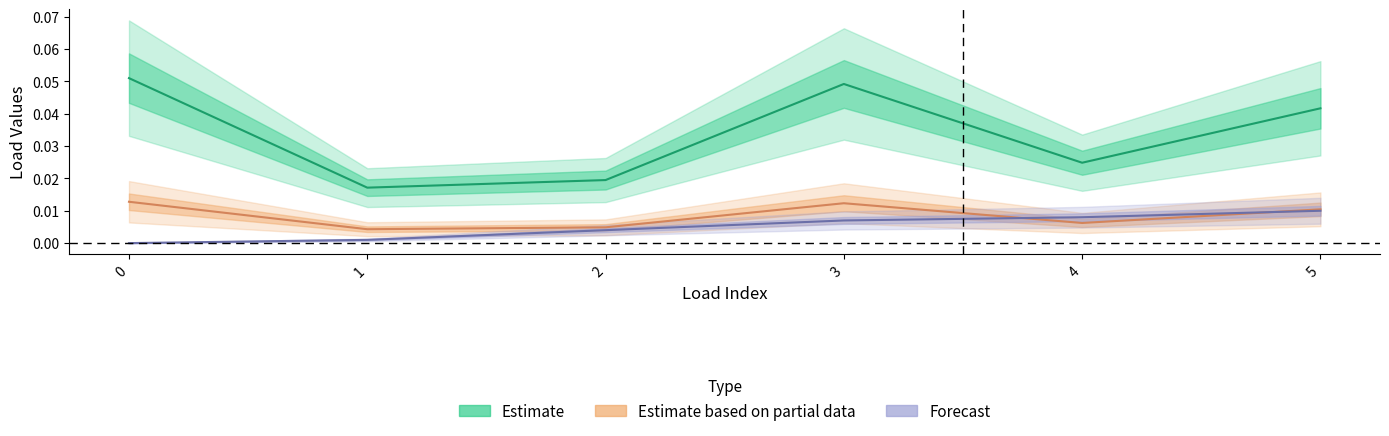

How many lines are shown in the chart?

3